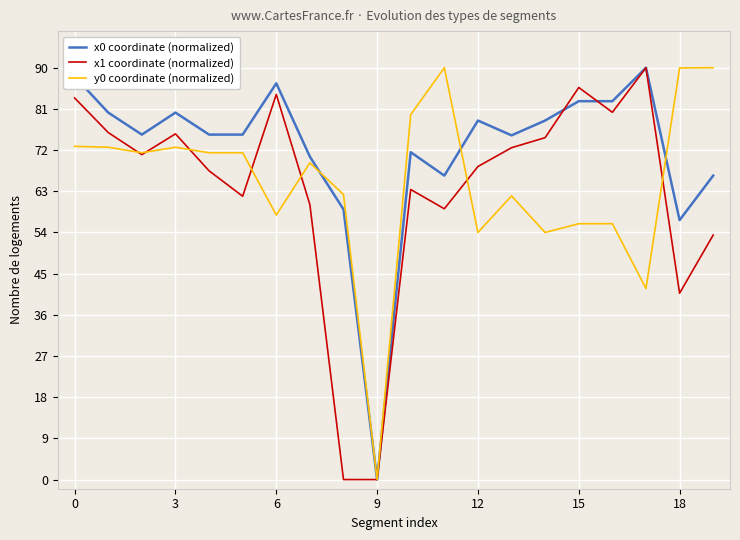

Which series has the largest total across all categories?

x0 coordinate (normalized)